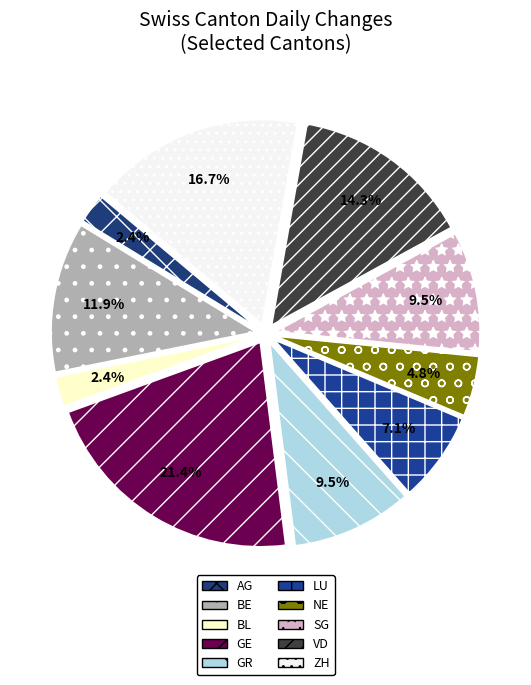

Between SG and NE, which is larger?

SG